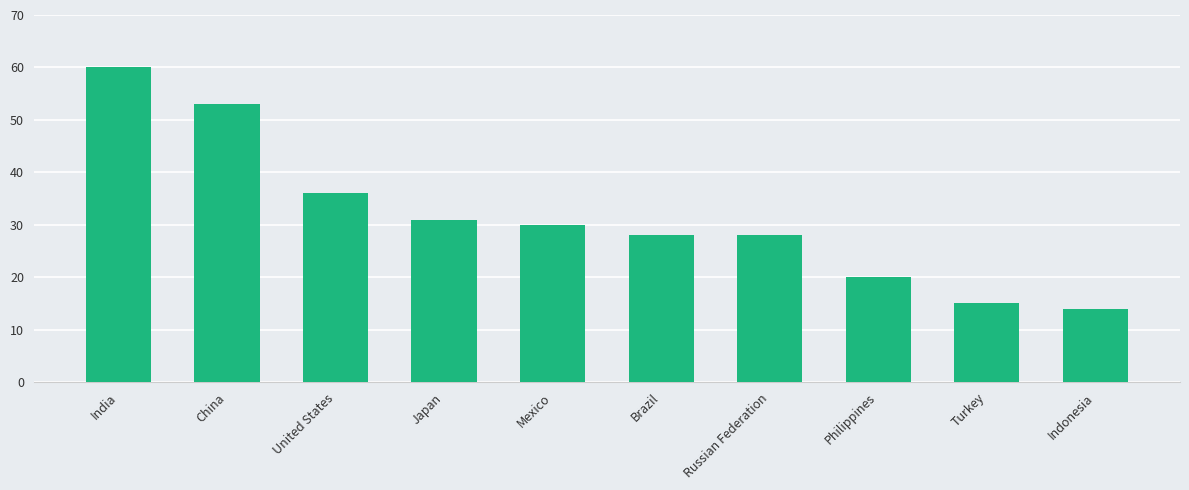

What is the change in value from China to Indonesia?

-39